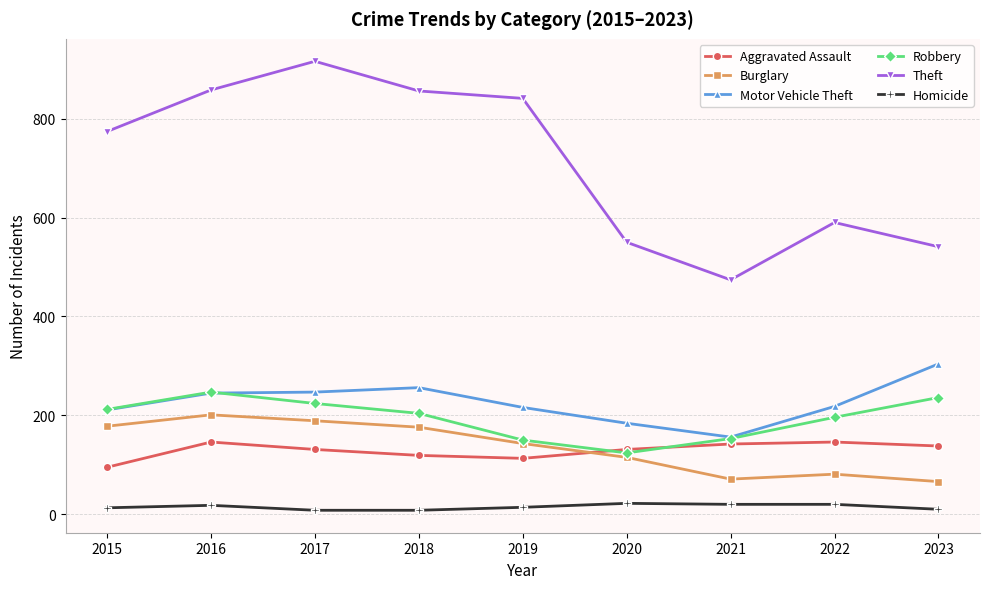

True or false: Aggravated Assault and Theft intersect in this chart.

False